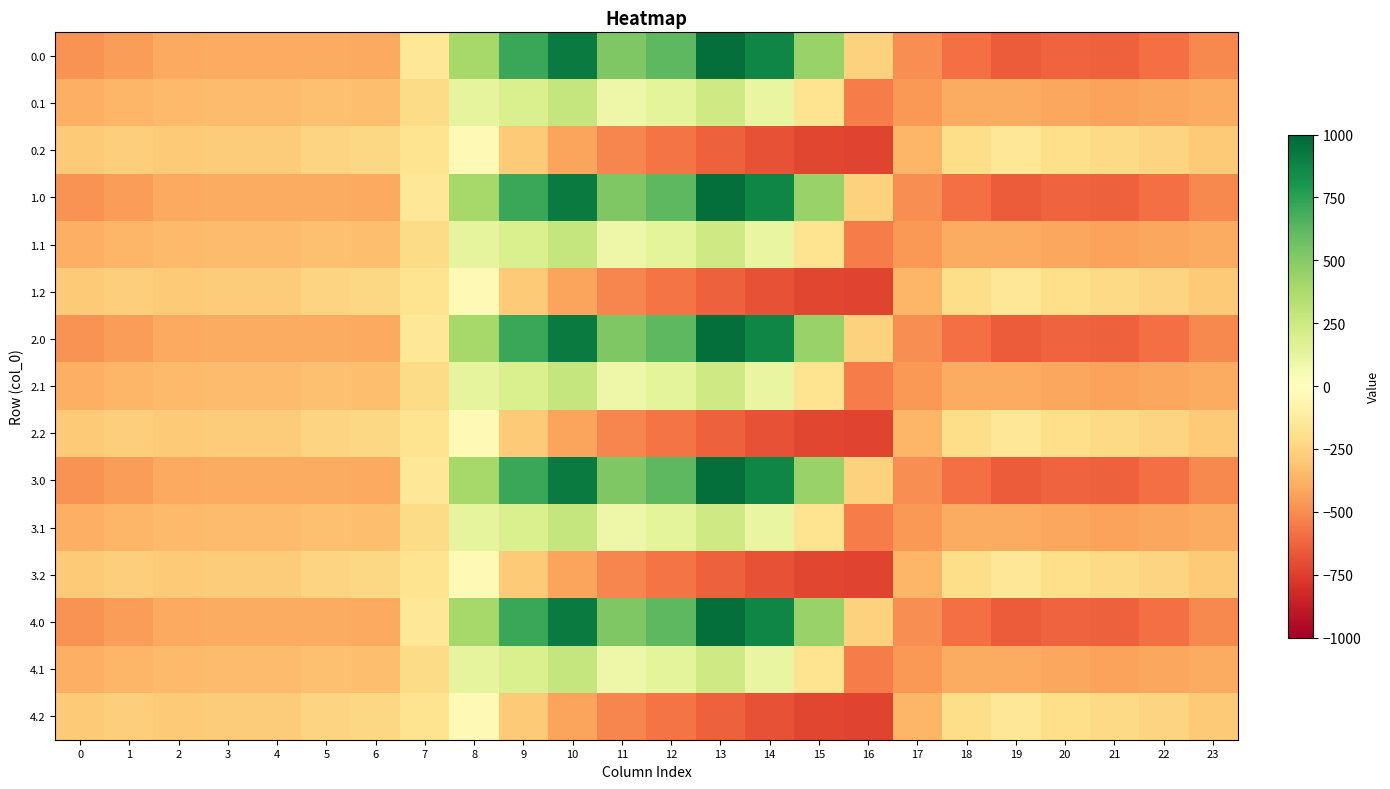

Between 23 and 16, which is larger?

16